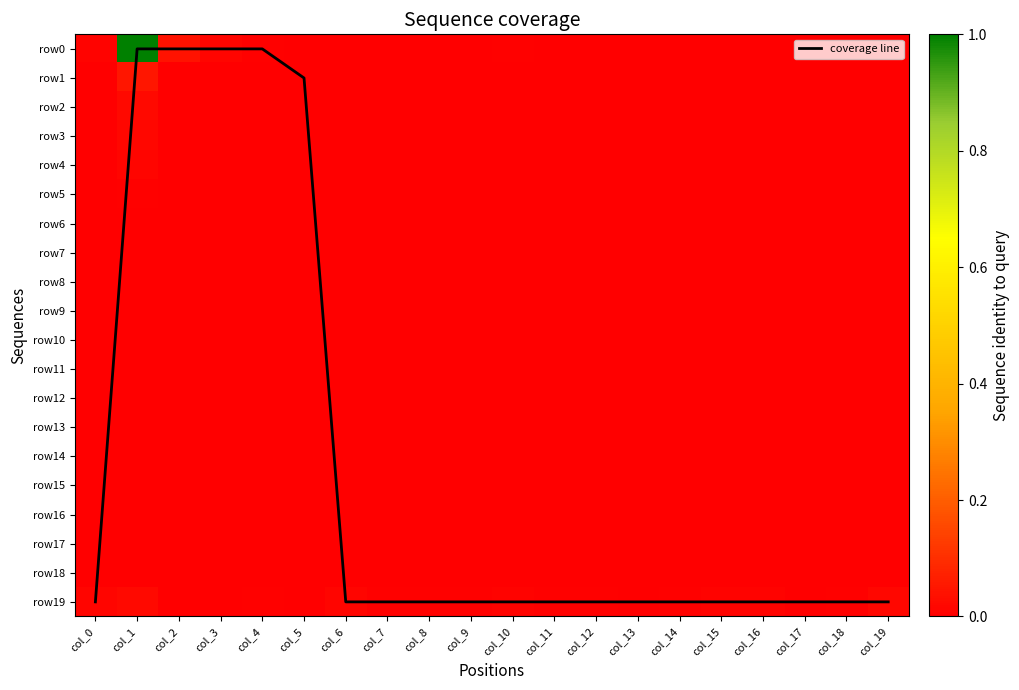

Rank the categories by row6 value from lowest to highest.

col_2, col_3, col_4, col_5, col_6, col_7, col_8, col_9, col_10, col_12, col_13, col_14, col_15, col_16, col_17, col_18, col_0, col_11, col_19, col_1